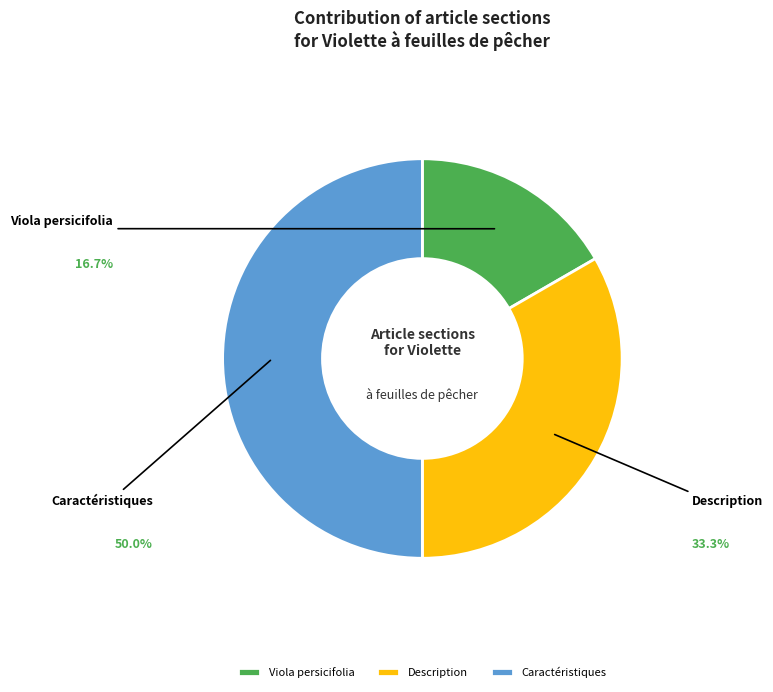

Which slice is the smallest?

Viola persicifolia